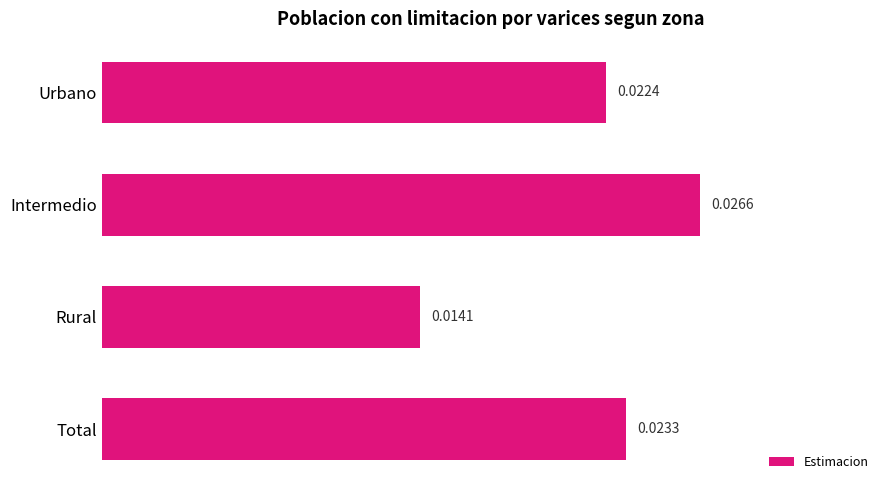

How many bars are there in total?

4